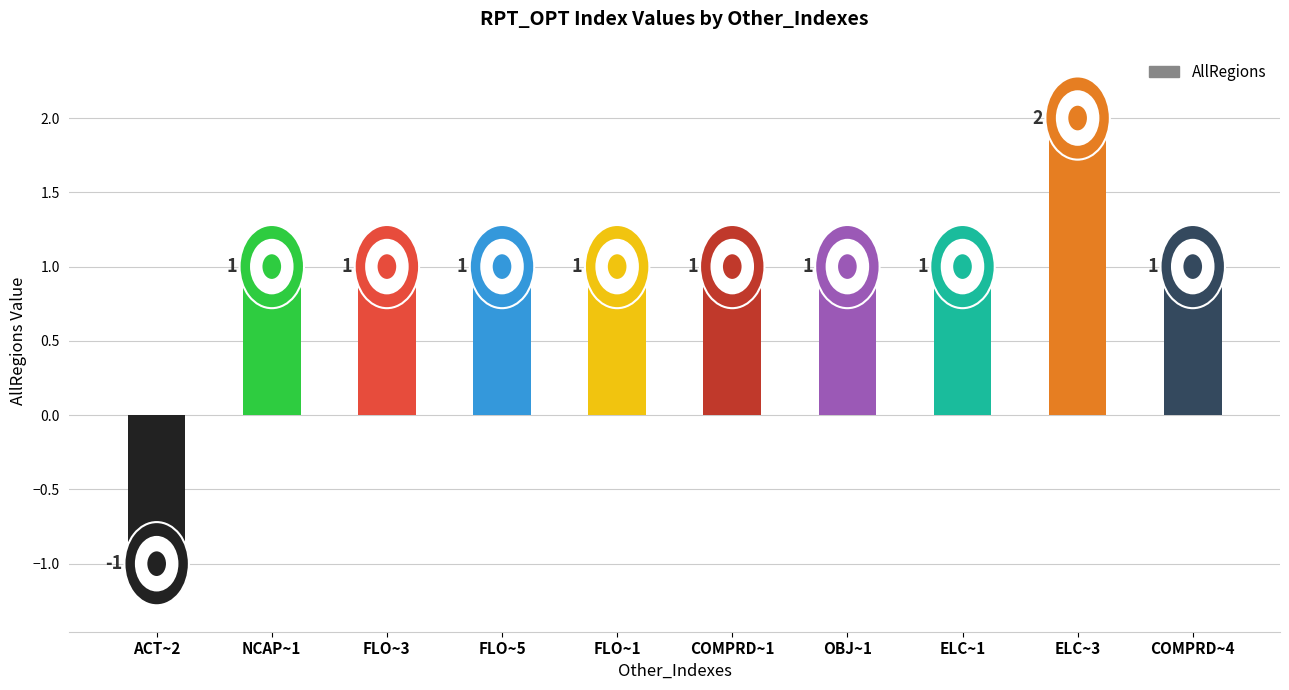

Count the values in the range 1 to 2.

9